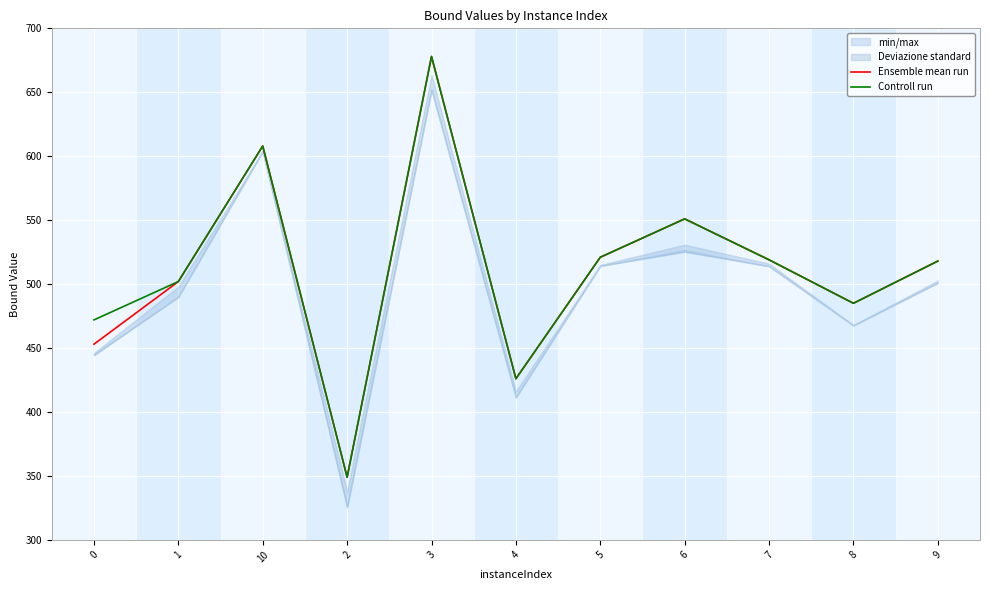

Between 7 and 8, which series saw the biggest shift?

Ensemble mean run